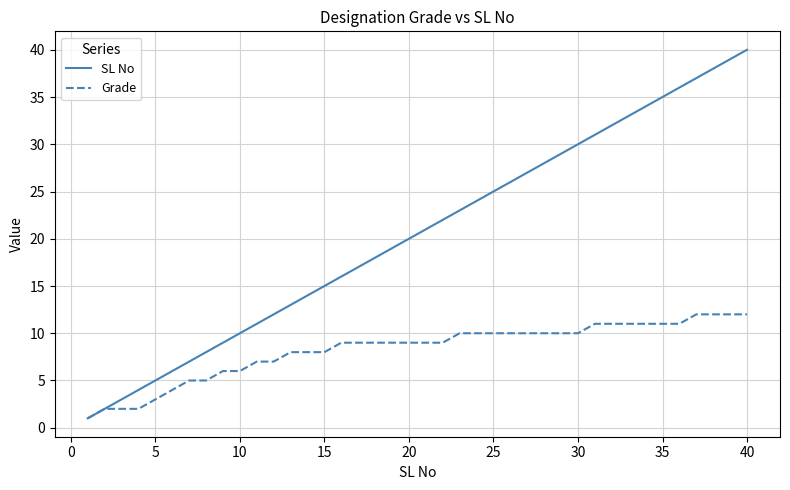

List the series in order of their overall mean, lowest first.

Grade, SL No